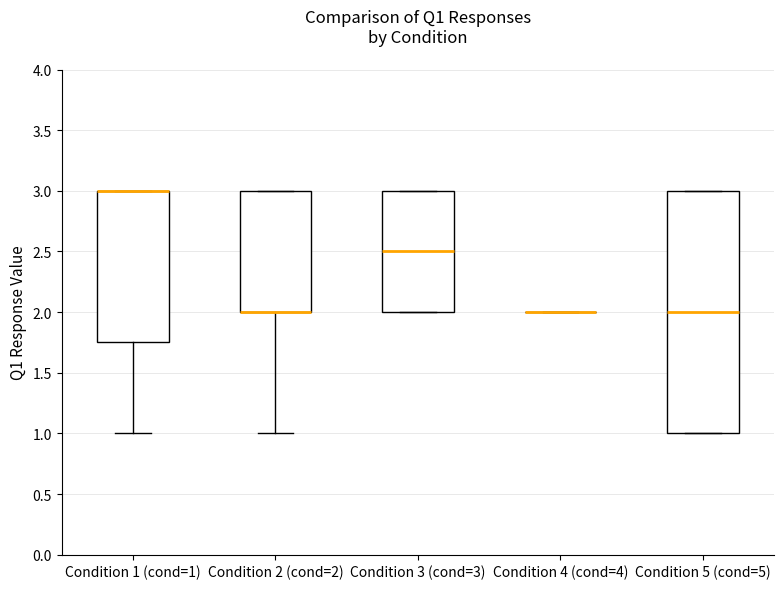

Reading left to right, transcribe this box plot: for each box, give where its median line is, the range the box spans, and where its two whiskers end, as read against the y-axis. The values are not printed on the chart, so give them approximately, as read against the axis.

Condition 1 (cond=1): median 3.00 (drawn on the box's upper edge), box 1.75 to 3.00, whiskers 1.00 to 3.00
Condition 2 (cond=2): median 2.00 (drawn on the box's lower edge), box 2.00 to 3.00, whiskers 1.00 to 3.00
Condition 3 (cond=3): median 2.50, box 2.00 to 3.00, whiskers 2.00 to 3.00
Condition 4 (cond=4): box collapsed to a line at 2.00, whiskers 2.00 to 2.00
Condition 5 (cond=5): median 2.00, box 1.00 to 3.00, whiskers 1.00 to 3.00